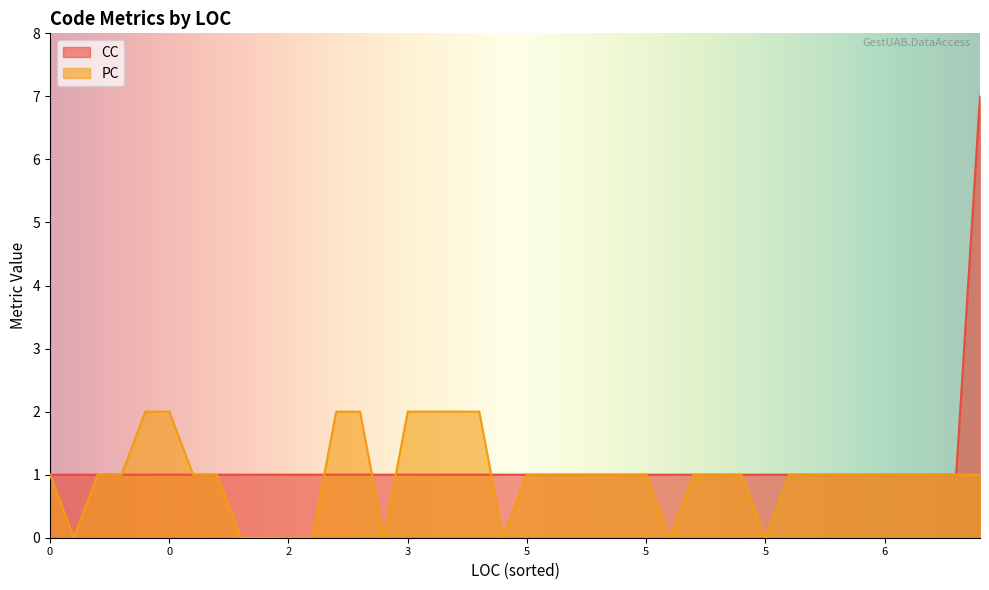

How many data points in CC are above 1?

1